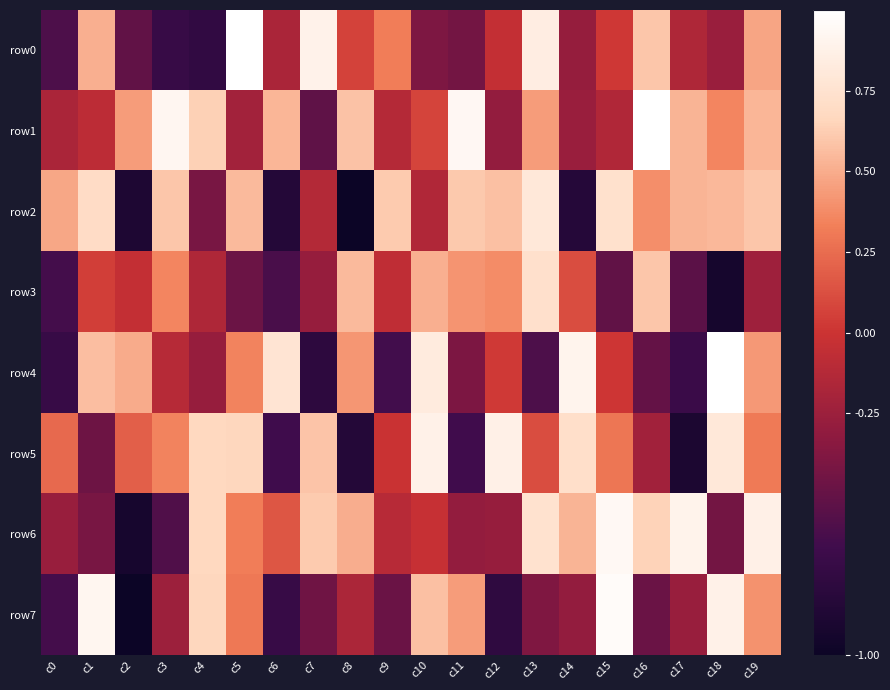

What is the difference between the highest and lowest values at c18?

1.9